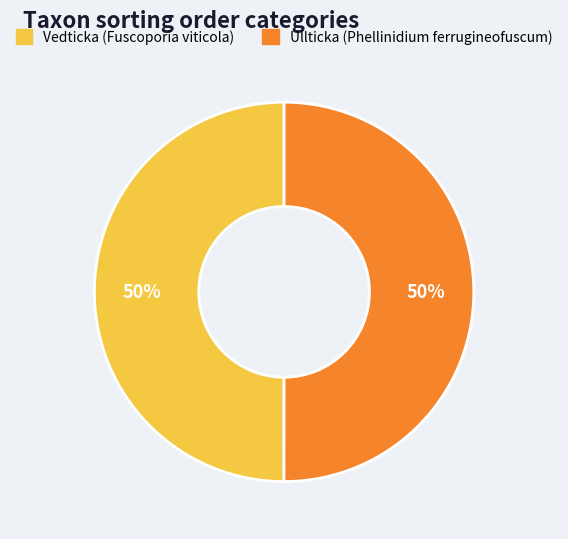

Combined, do Vedticka (Fuscoporia viticola) and Ullticka (Phellinidium ferrugineofuscum) account for over 50%?

Yes